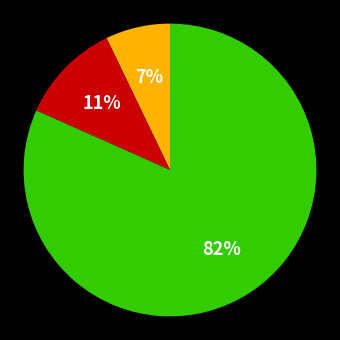

Is there any slice that represents more than half of the pie?

Yes